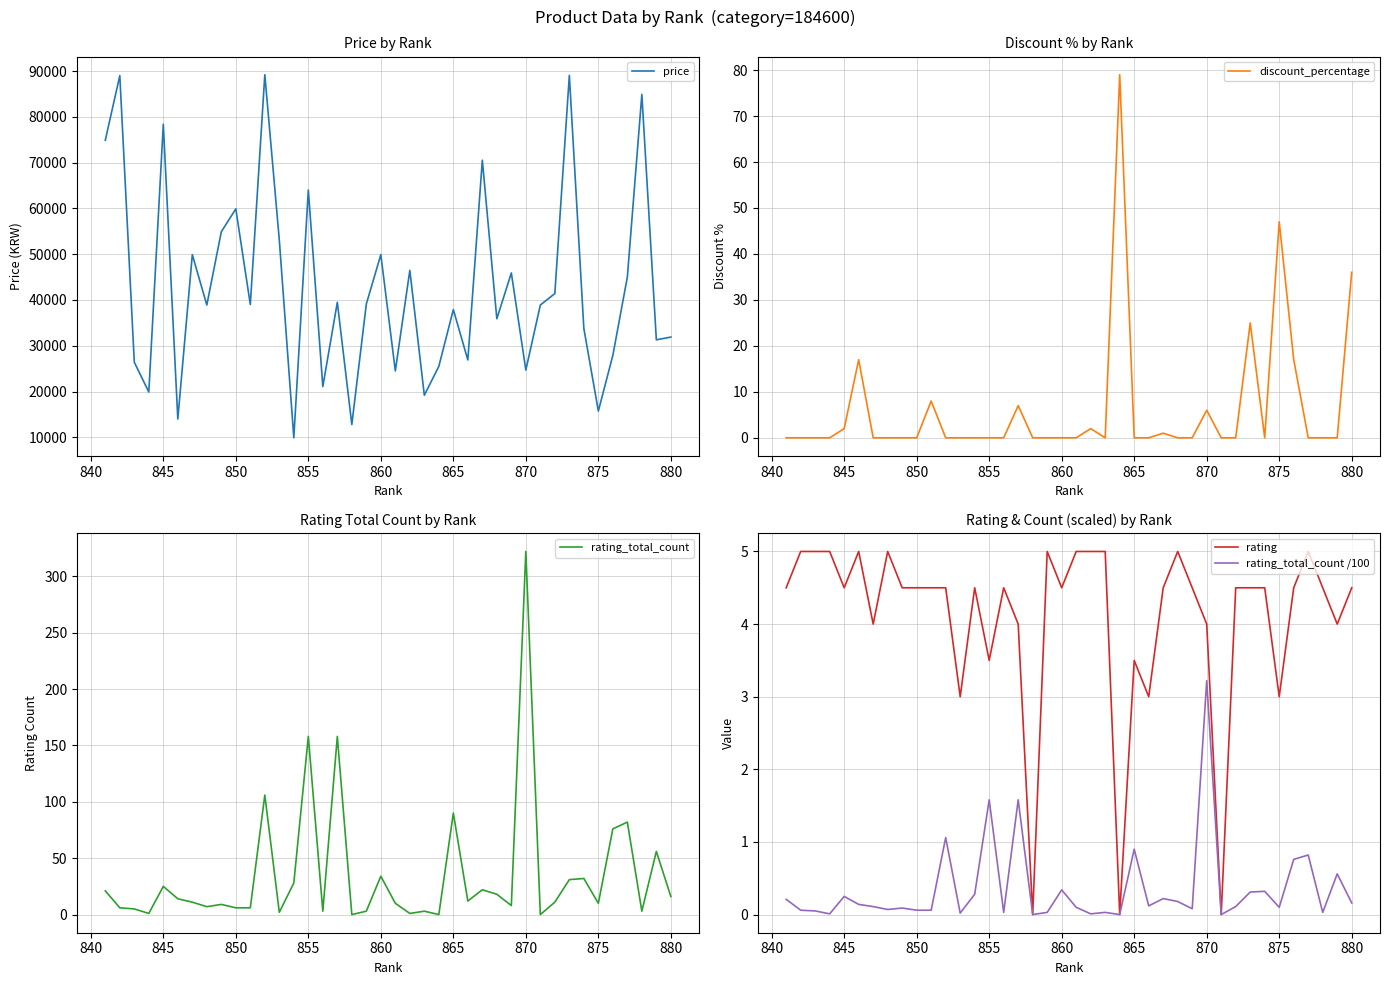

The value of rating_total_count at 855 is 158. True or false?

True